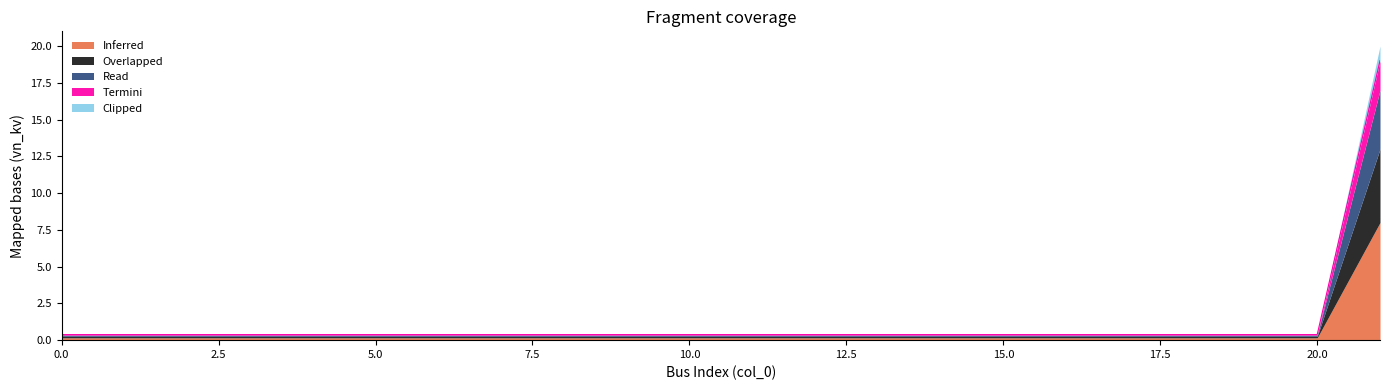

True or false: Inferred has more than 2 interior local peaks.

False